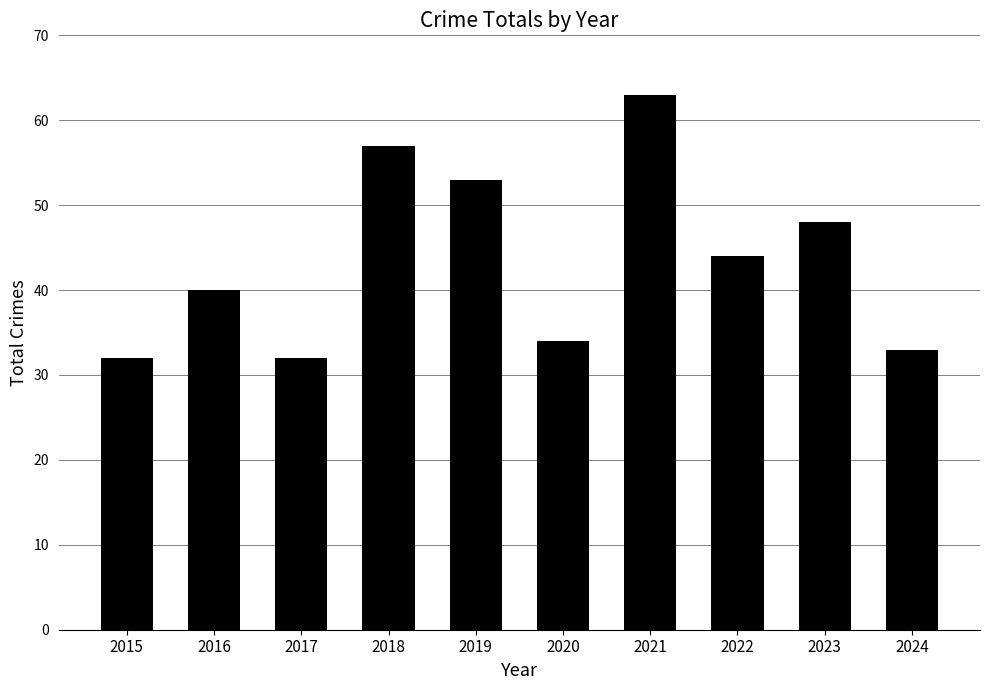

How many categories are shown in the chart?

10